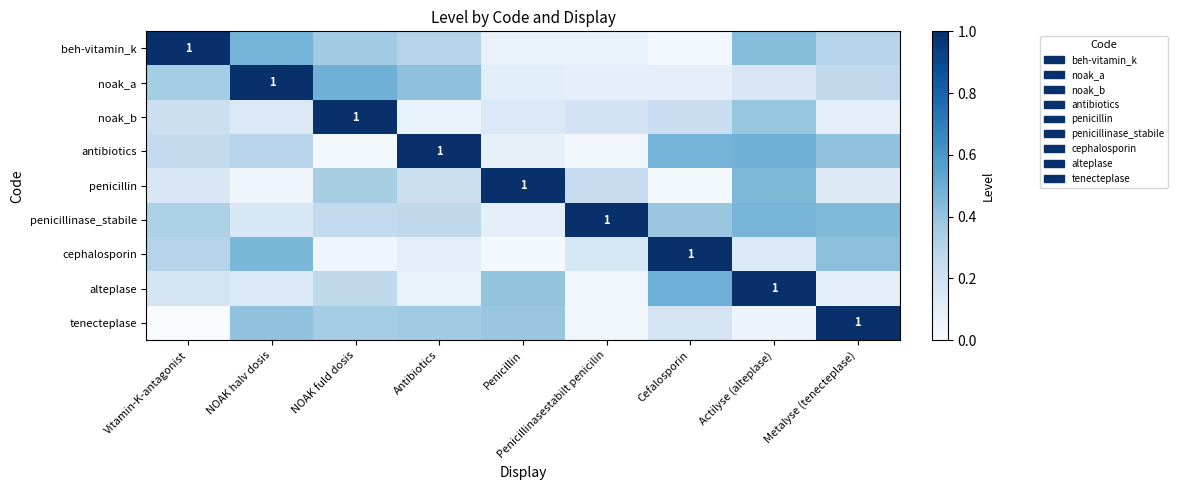

Is it true that beh-vitamin_k equals 0.3 at Antibiotics?

True